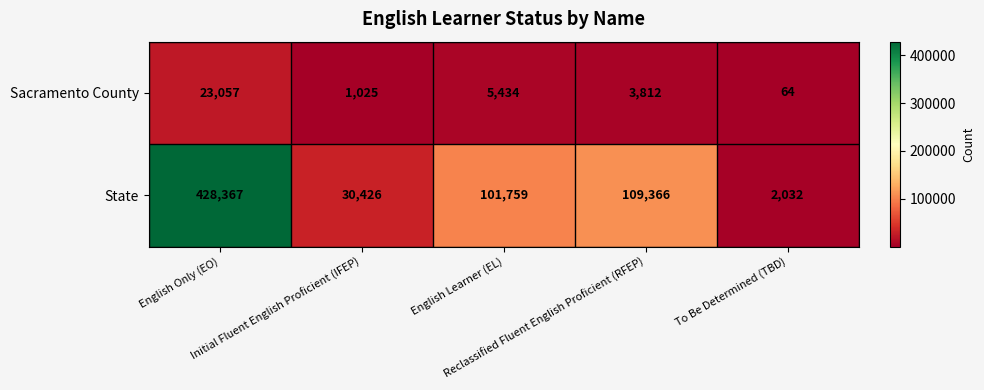

What is the maximum value for Sacramento County?

23057